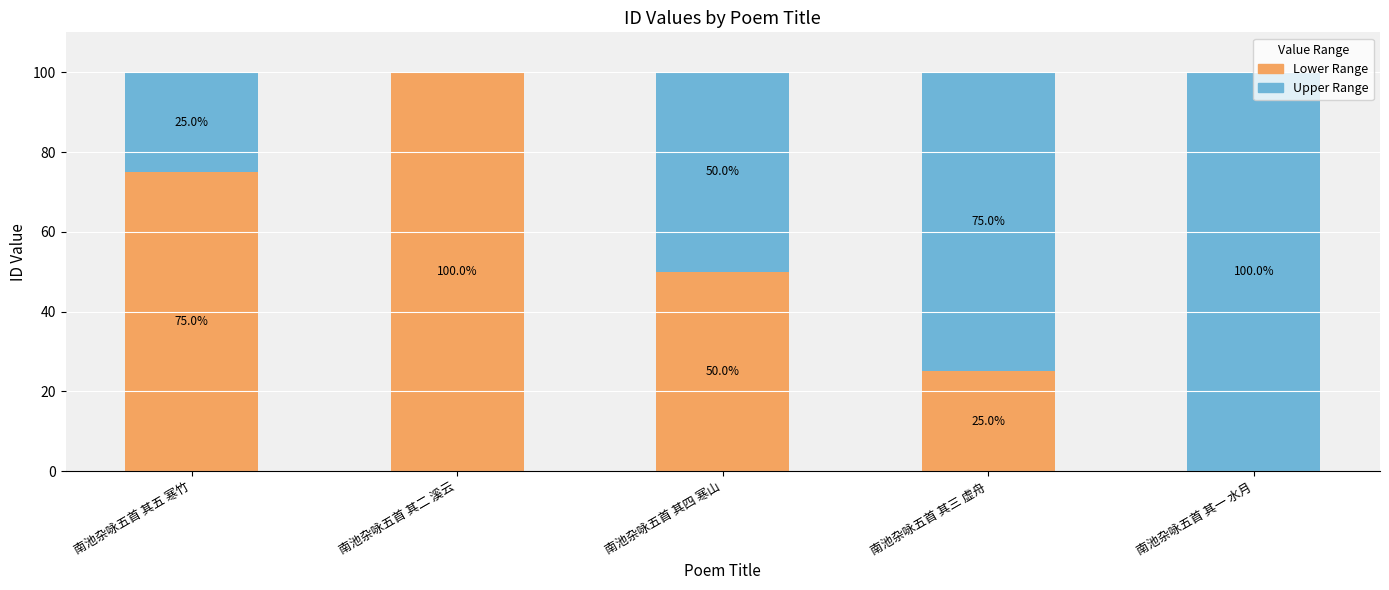

How many Lower Range values are between 25 and 75?

3